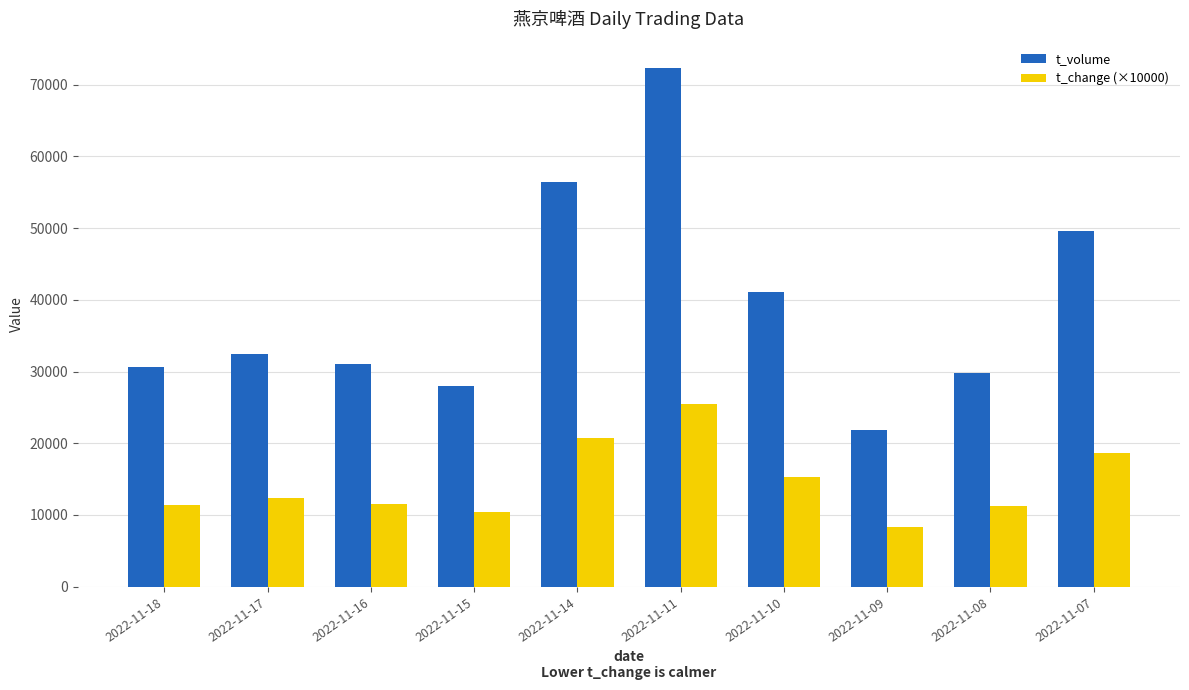

What is the highest value of the t_change (×10000) series?

25500.0